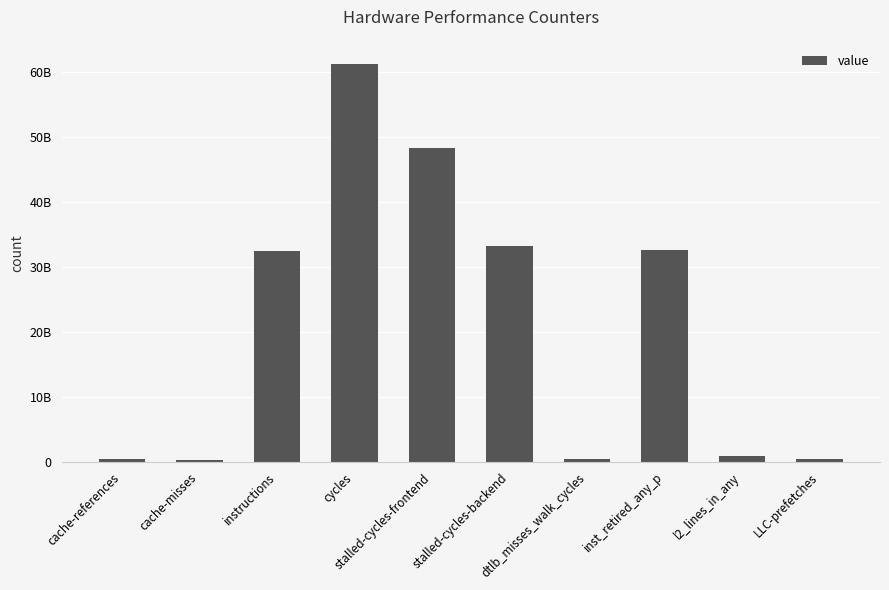

Does the chart contain any negative values?

No